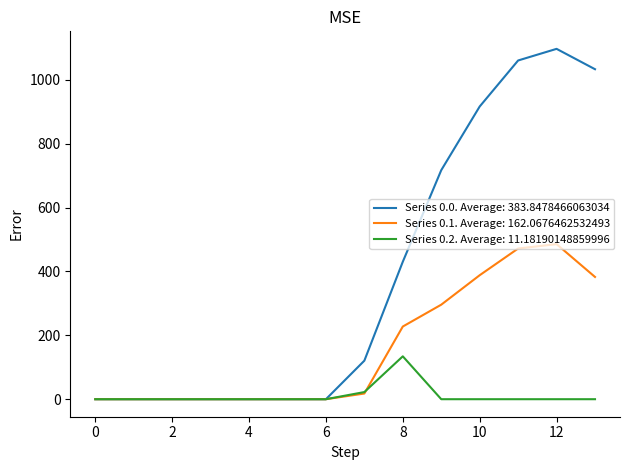

Does the chart display data point markers on the line(s)?

No